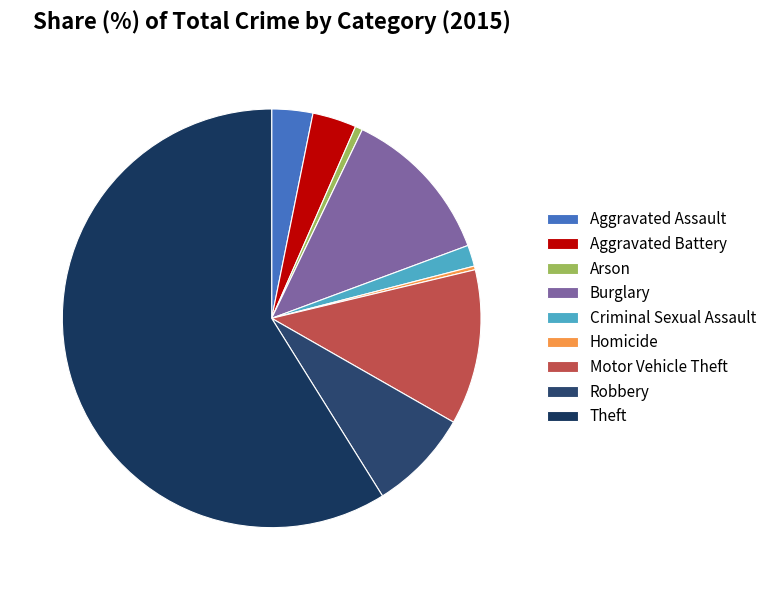

Which slice represents more than half of the pie?

Theft